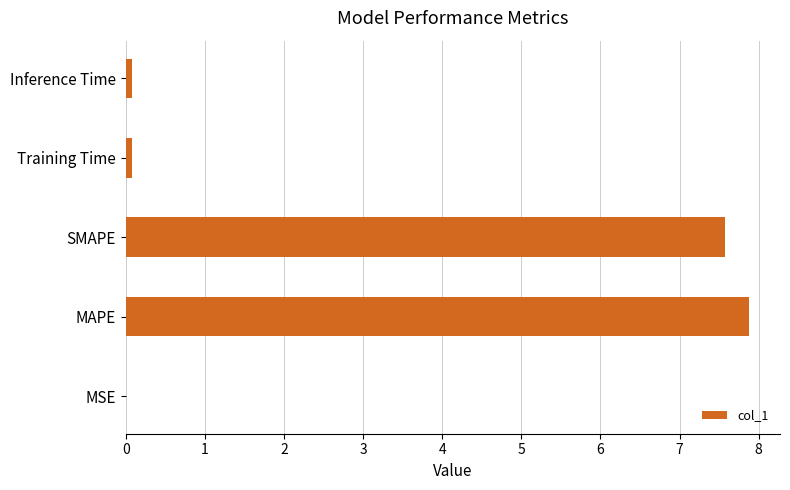

What value does the data have at MAPE?

7.9